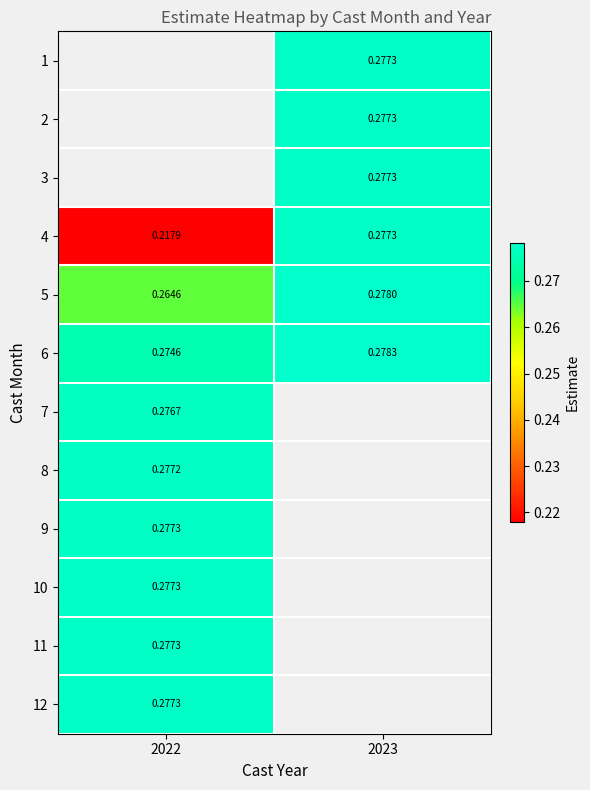

What is the approximate value of 8 at 2022?

0.3